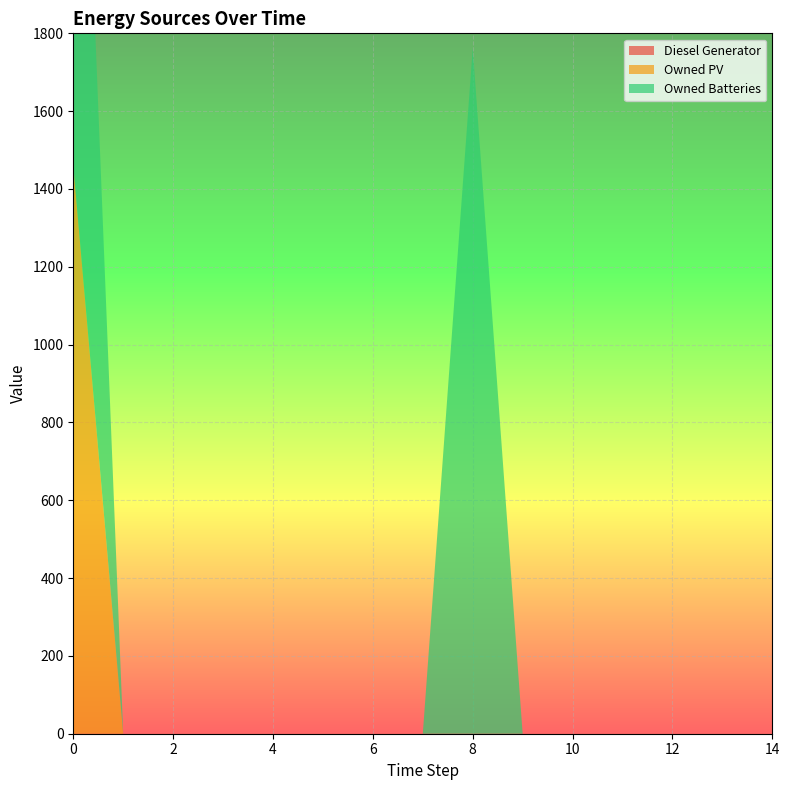

Reading left to right, what are all the values shown in this chart?

Diesel Generator: 0=0	1=0	2=0	3=0	4=0	5=0	6=0	7=0	8=0	9=0	10=0	11=0	12=0	13=0	14=0
Owned PV: 0=1461	1=0	2=0	3=0	4=0	5=0	6=0	7=0	8=0	9=0	10=0	11=0	12=0	13=0	14=0
Owned Batteries: 0=1762	1=0	2=0	3=0	4=0	5=0	6=0	7=0	8=1762	9=0	10=0	11=0	12=0	13=0	14=0